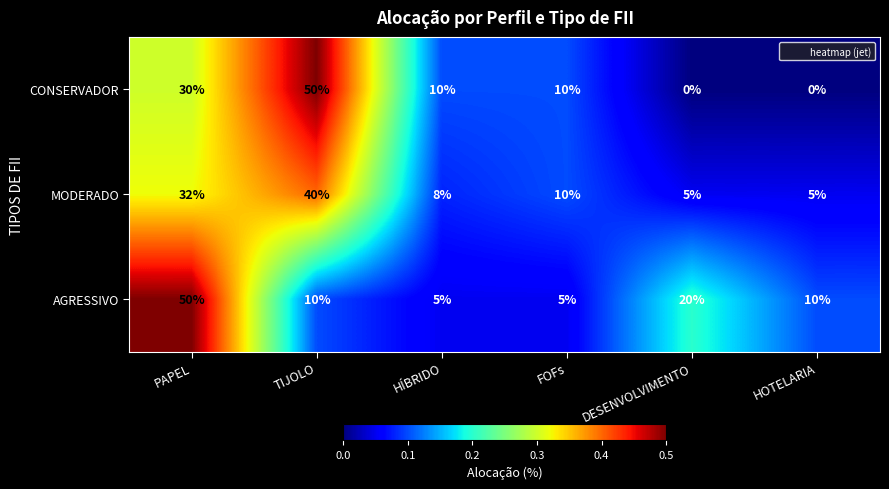

At which category is the sum across all series the highest?

PAPEL